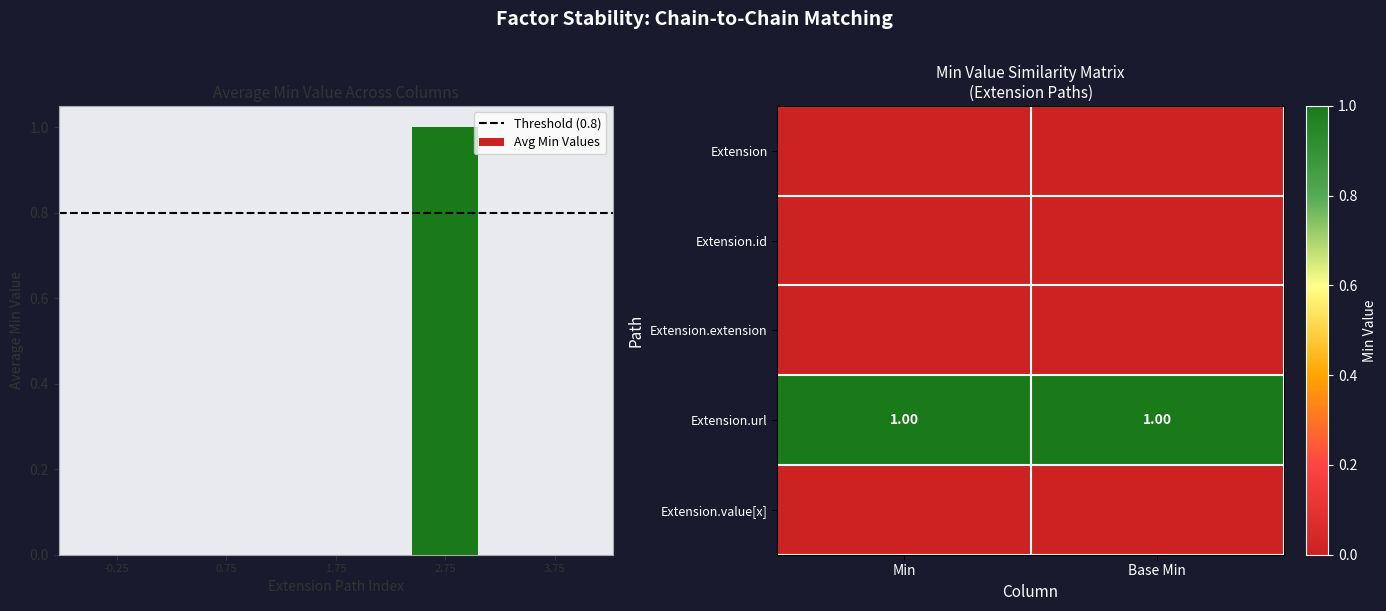

Reading right to left, list all the values displayed in this chart.

Extension: Base Min=0	Min=0
Extension.id: Base Min=0	Min=0
Extension.extension: Base Min=0	Min=0
Extension.url: Base Min=1	Min=1
Extension.value[x]: Base Min=0	Min=0